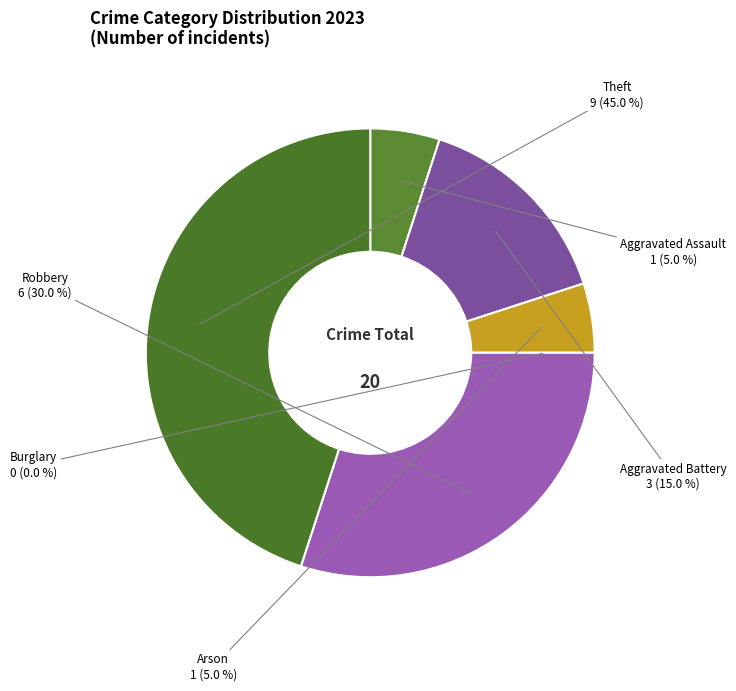

Does any single category account for the majority?

No